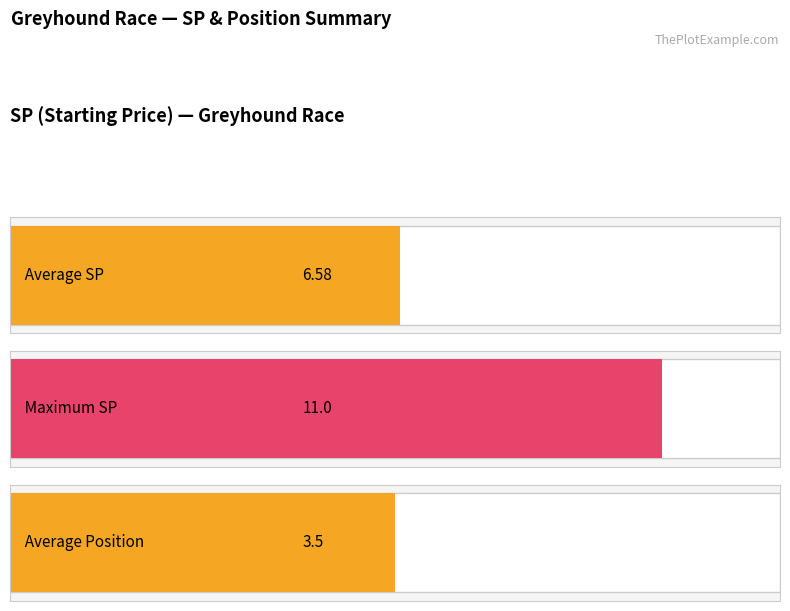

What is the greatest value displayed?

11.0